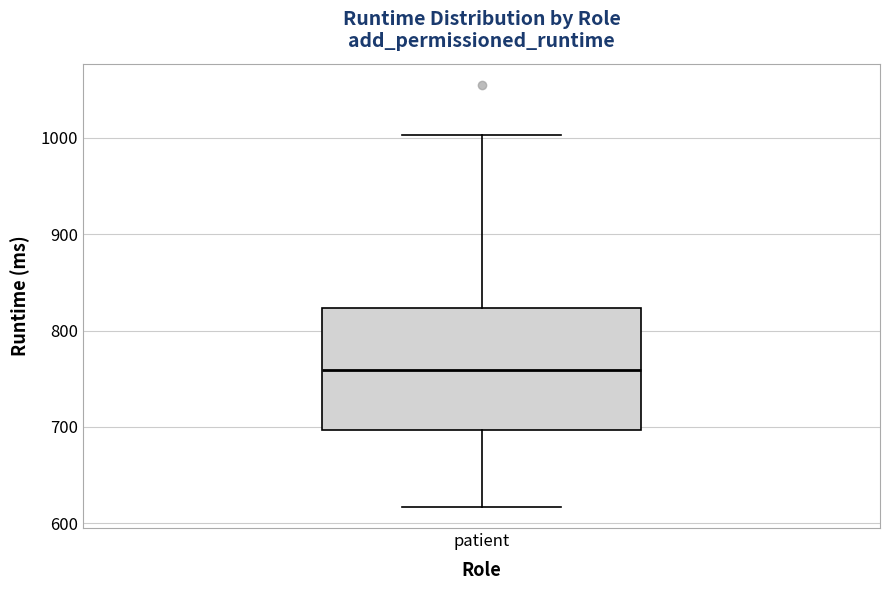

Read this box plot against the y-axis: the position of the median line, the range covered by the box, and the ends of both whiskers. The values are not printed on the chart, so give them approximately, as read against the axis.

median 760, box 700 to 820, whiskers 620 to 1000